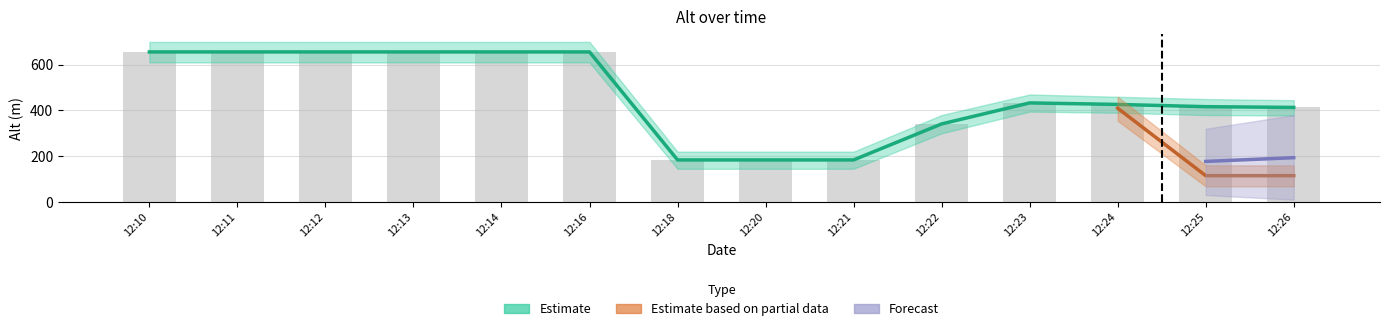

True or false: Estimate has a value of 656.2 at 2008-03-02 12:13.

True